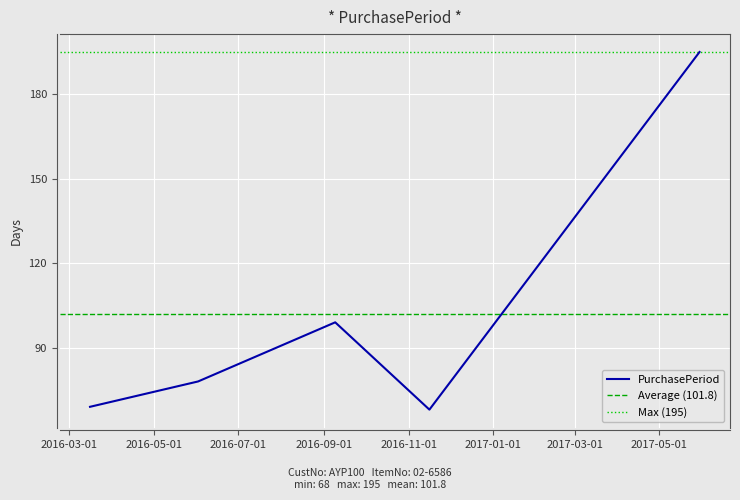

What is the sum of the values at 2017-05-30 and 2016-03-16?

264